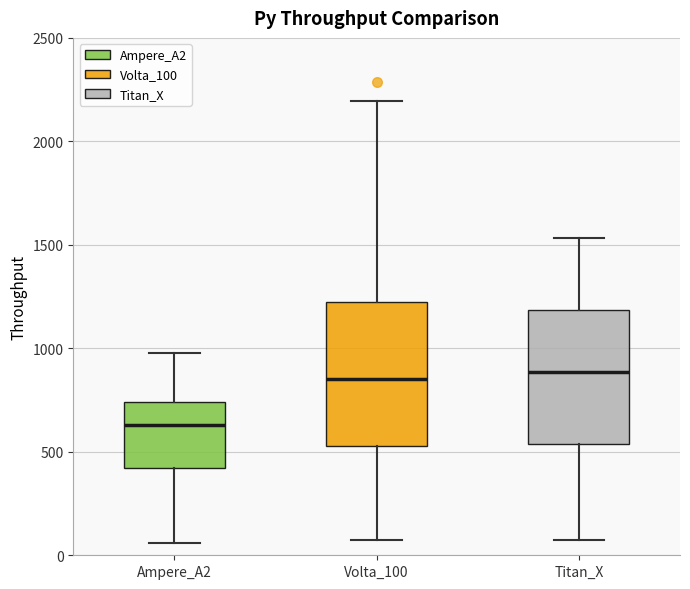

Reading left to right, read every box against the y-axis: the position of its median line, the range the box covers, and the ends of its whiskers. The values are not printed on the chart, so give them approximately, as read against the axis.

Ampere_A2: median 650, box 400 to 750, whiskers 50 to 1000
Volta_100: median 850, box 550 to 1200, whiskers 100 to 2200
Titan_X: median 900, box 550 to 1200, whiskers 50 to 1550